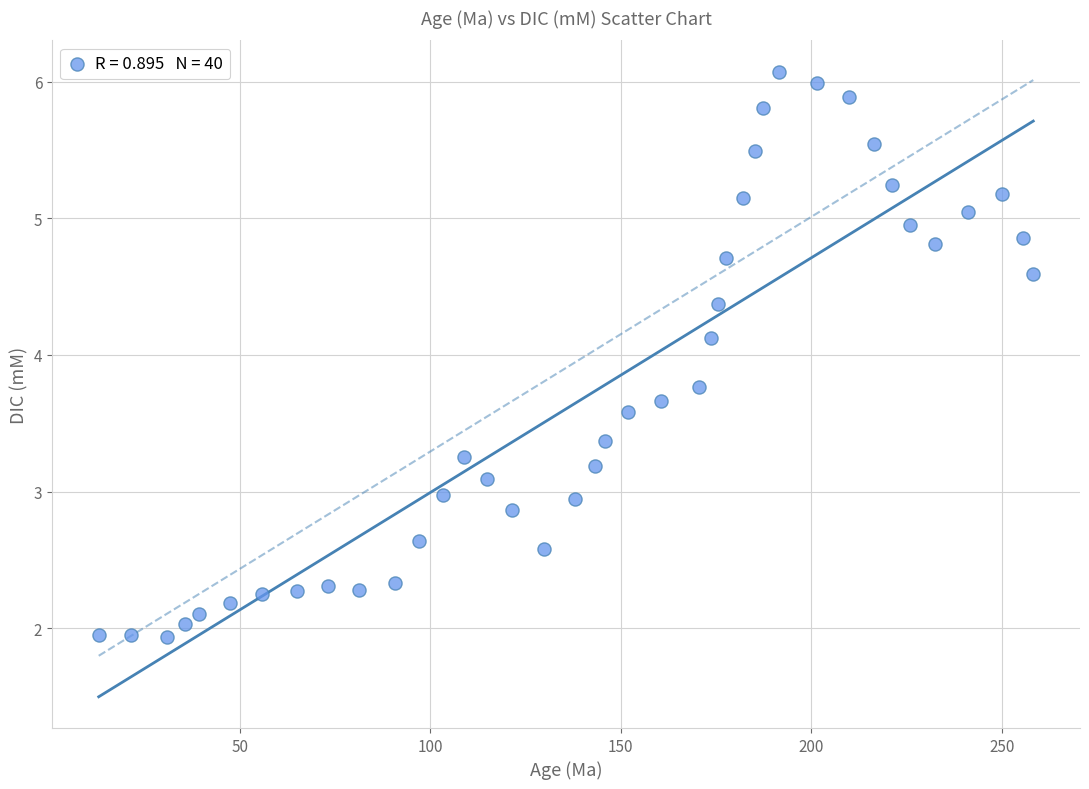

What Y value in the scatter plot is closest to 4?

4.1